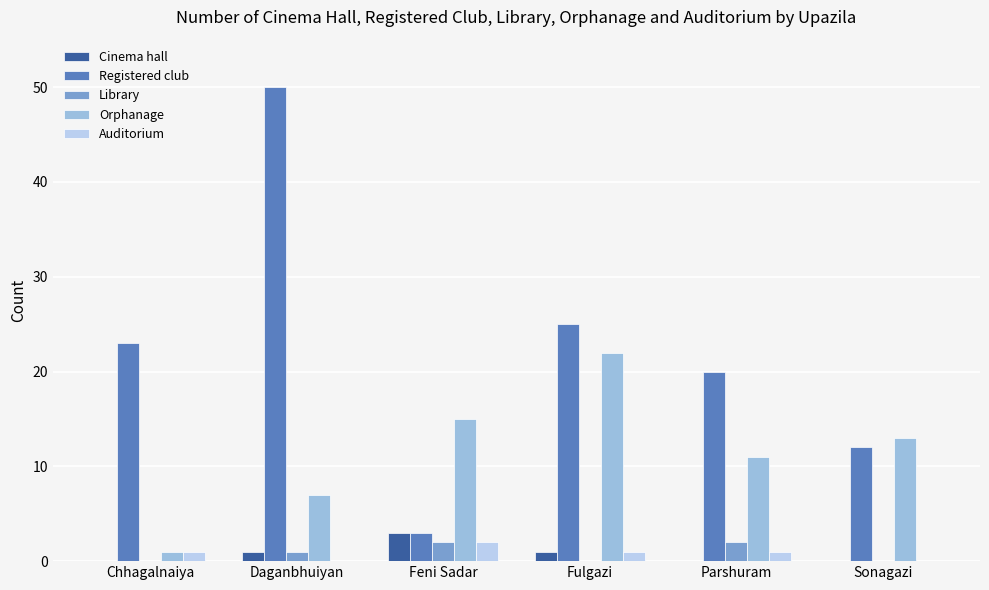

What is the label of the 5th bar from the right?

Daganbhuiyan